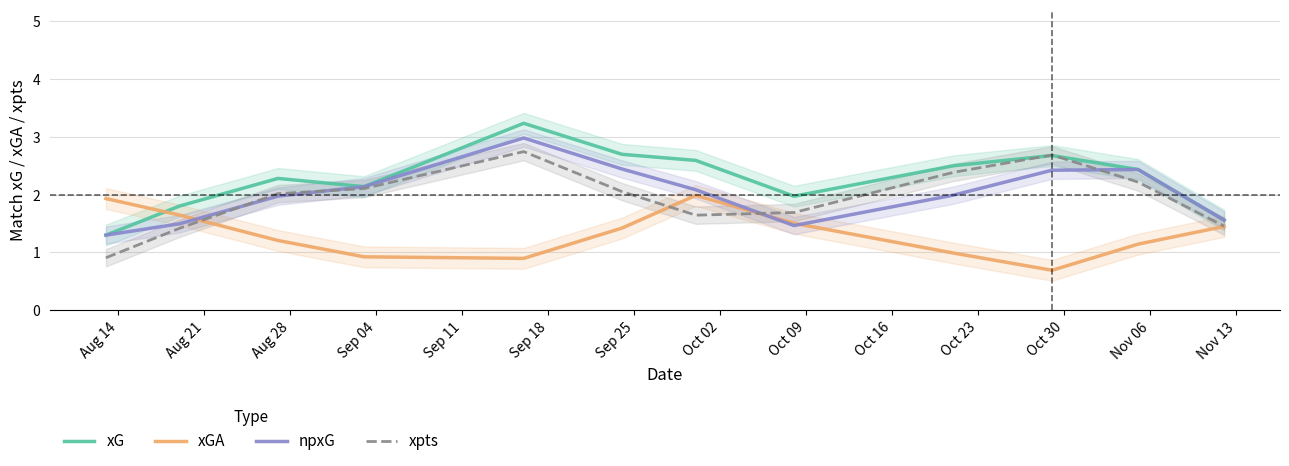

After their last crossing, which series has the higher values: npxG or xGA?

npxG